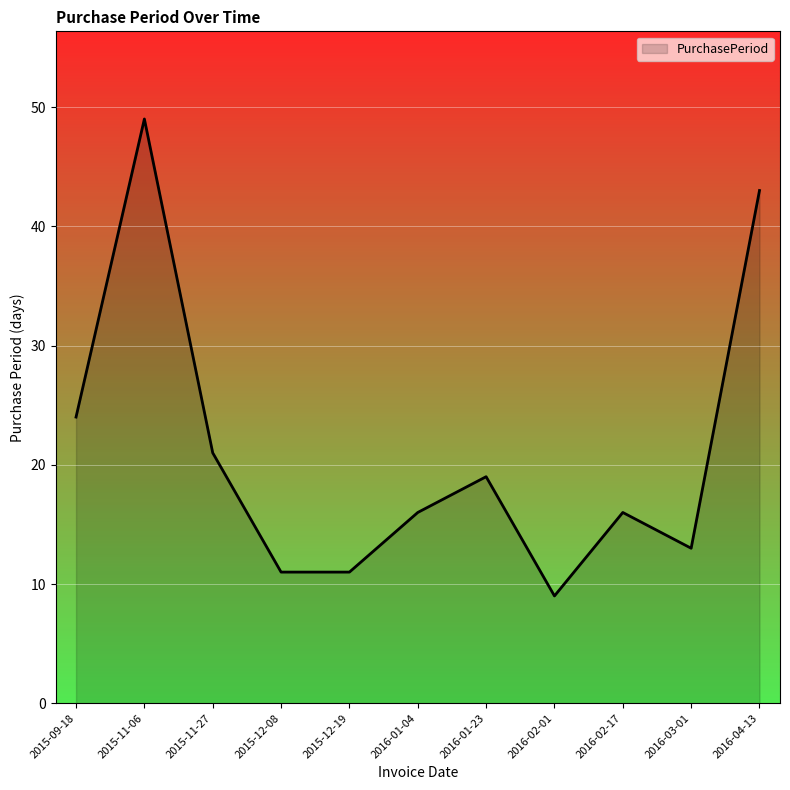

The value at 2015-11-27 is 21. True or false?

True